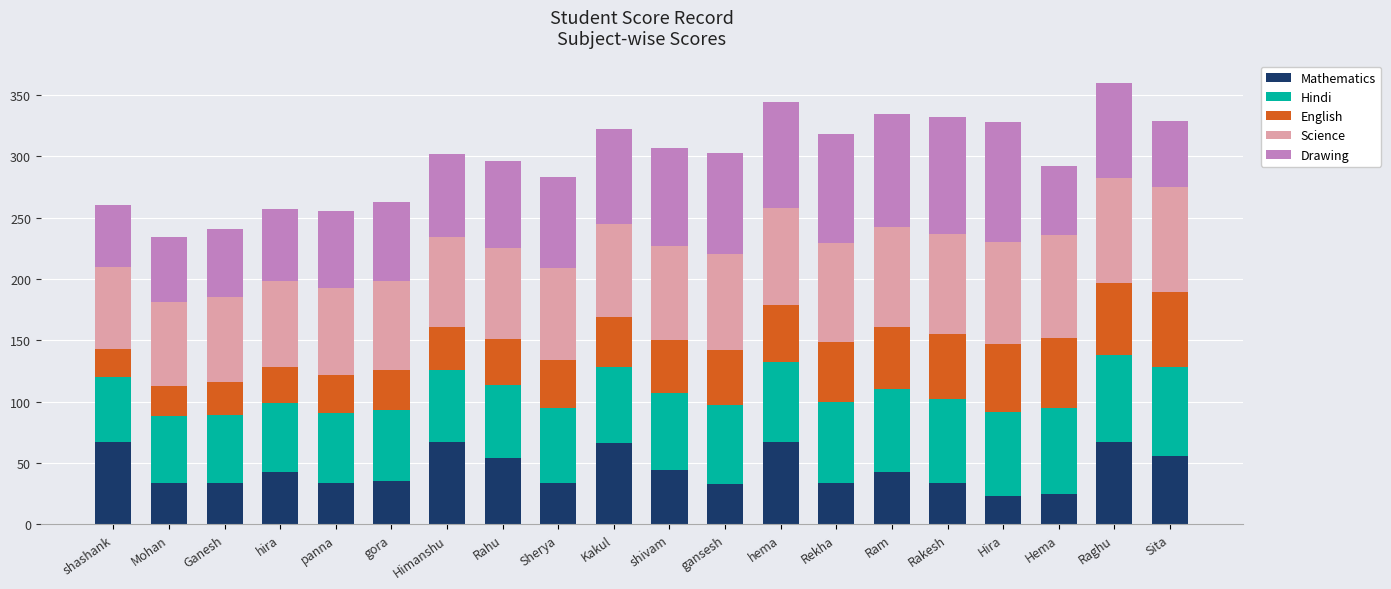

What is the sum of all Mathematics values?

894